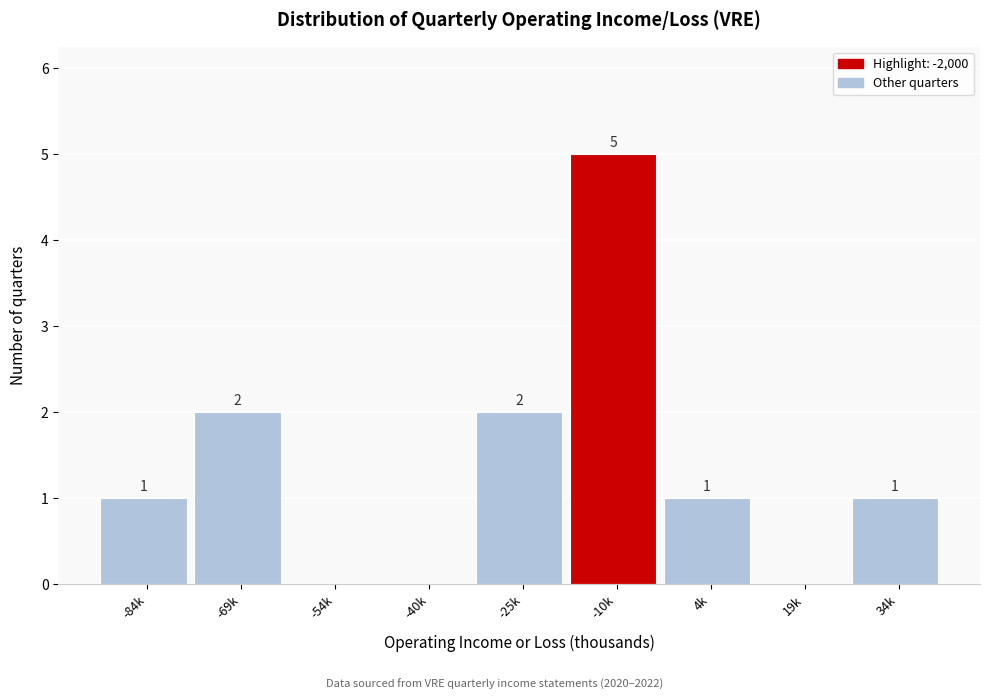

Reading left to right, what are all the values shown in this chart?

-84k=1	-69k=2	-54k=0	-40k=0	-25k=2	-10k=5	4k=1	19k=0	34k=1